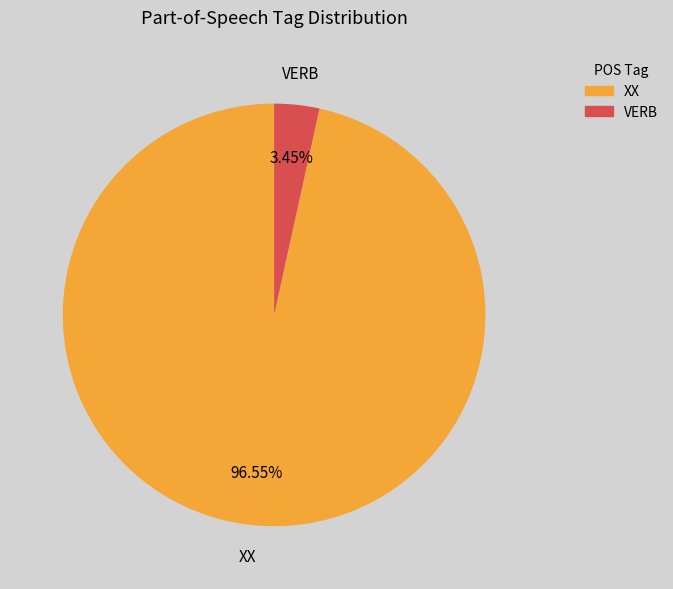

Rank the categories by value from highest to lowest.

XX, VERB